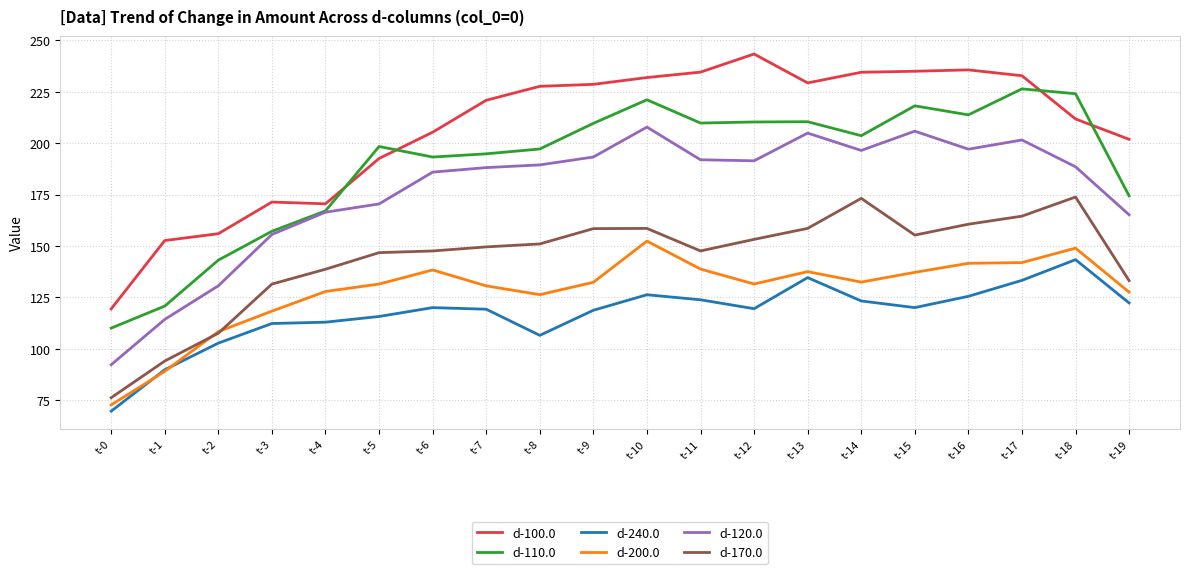

How many distinct data groups are displayed?

6